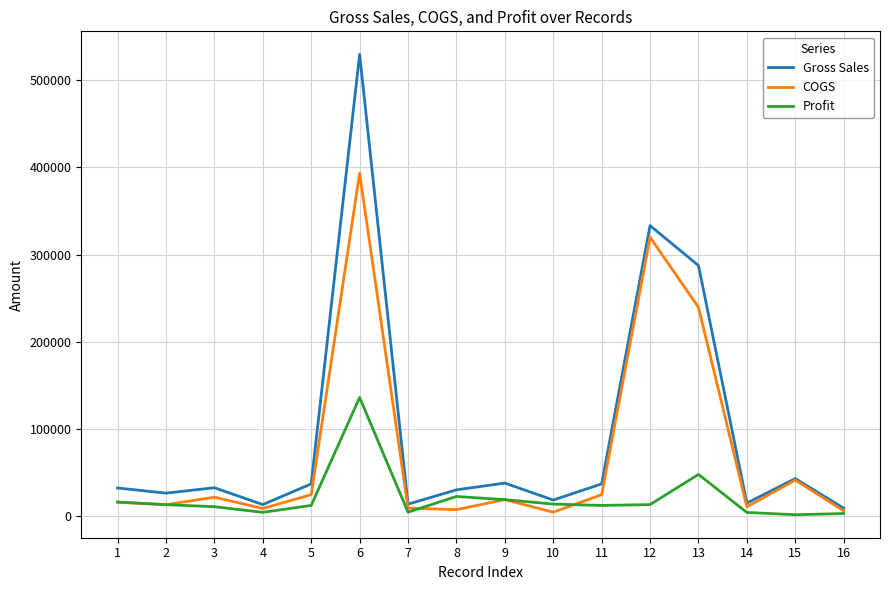

What is the difference between the second highest and second lowest values in the Gross Sales series?

319867.5